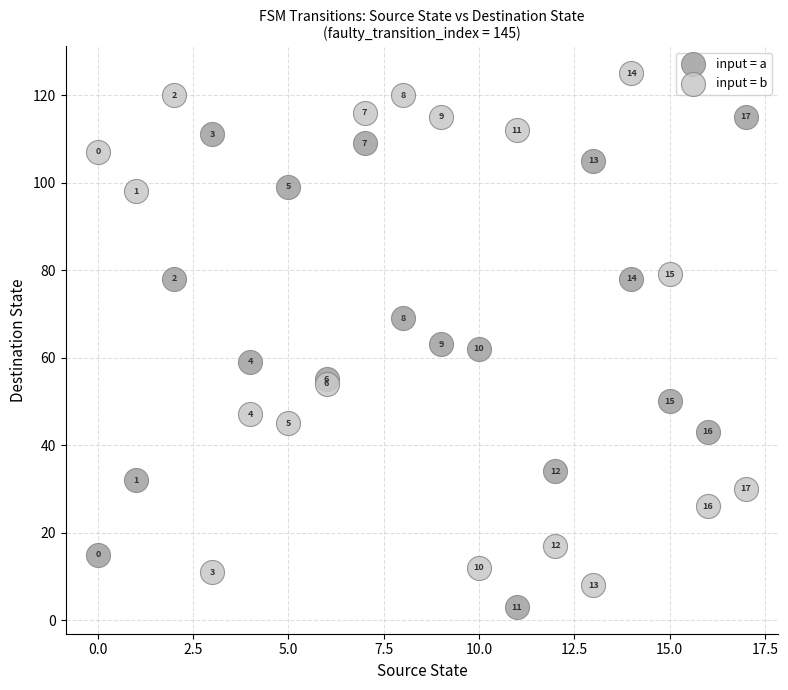

Which series contains the highest Y value?

input = b